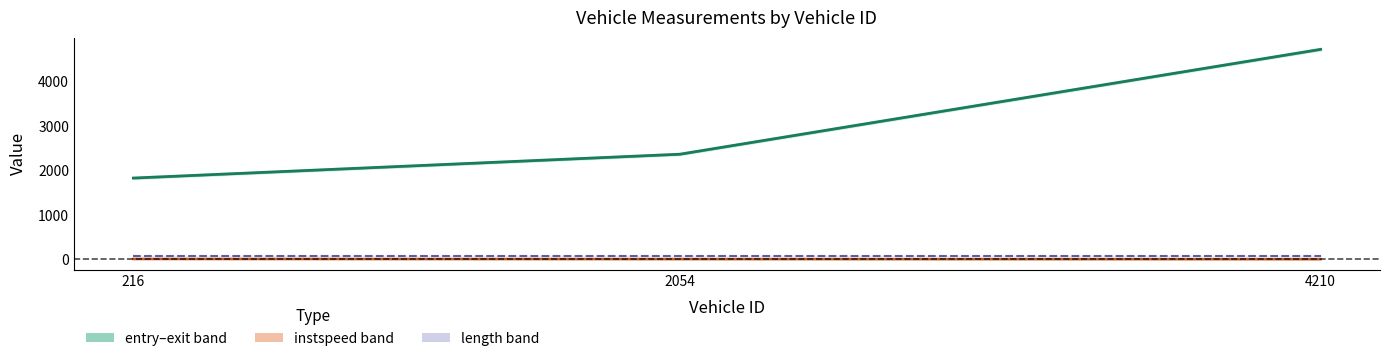

True or false: length has a value of 76.6 at 2054.

True